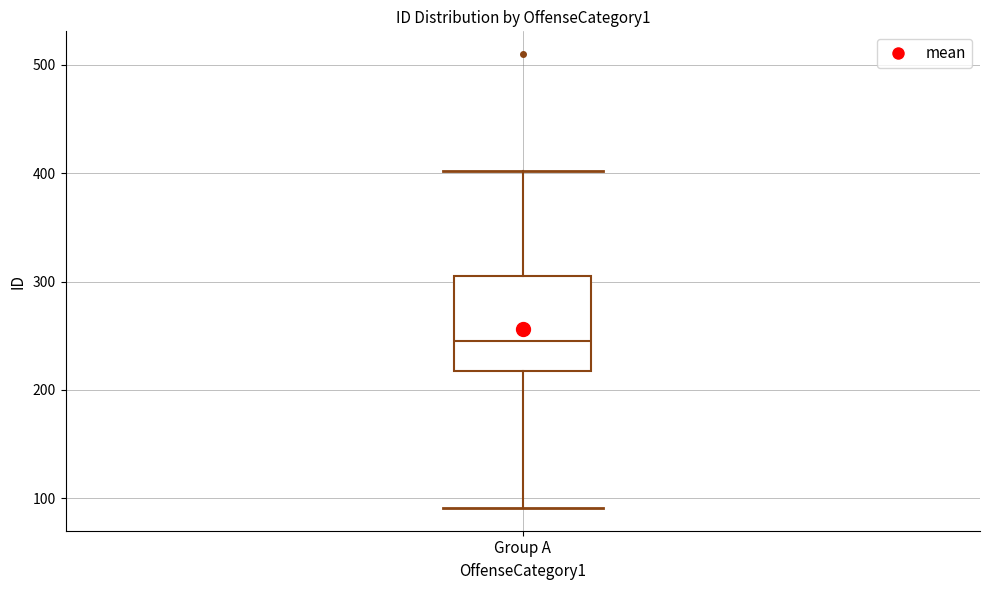

Read this box plot against the y-axis: the position of the median line, the range covered by the box, and the ends of both whiskers. The values are not printed on the chart, so give them approximately, as read against the axis.

median 250, box 220 to 310, whiskers 90 to 400